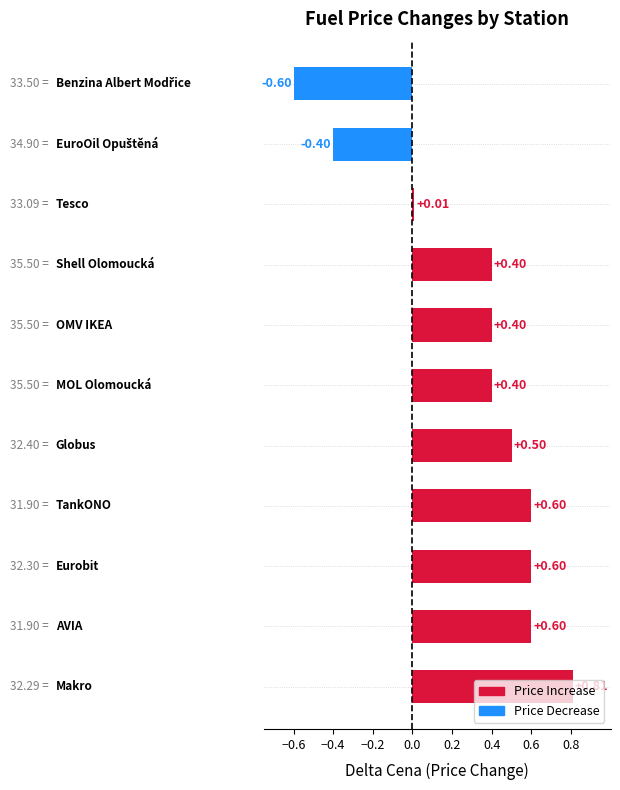

Does the chart contain any negative values?

Yes